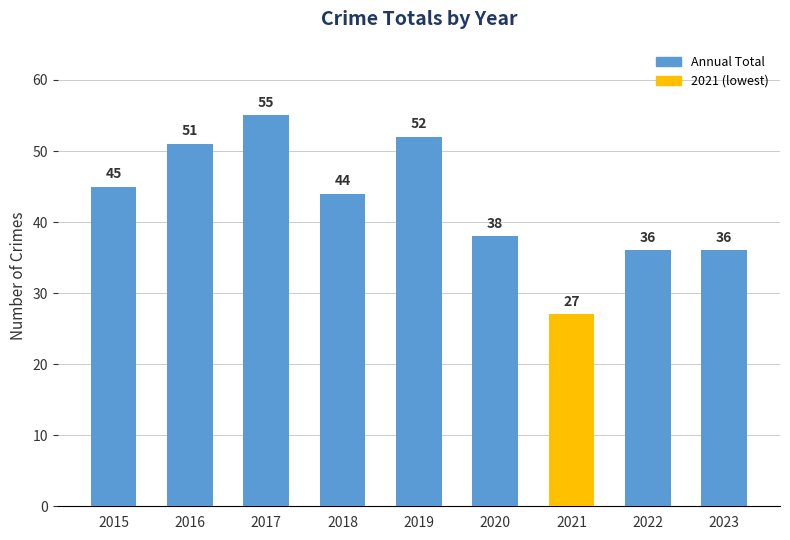

What value does the data have at 2022?

36